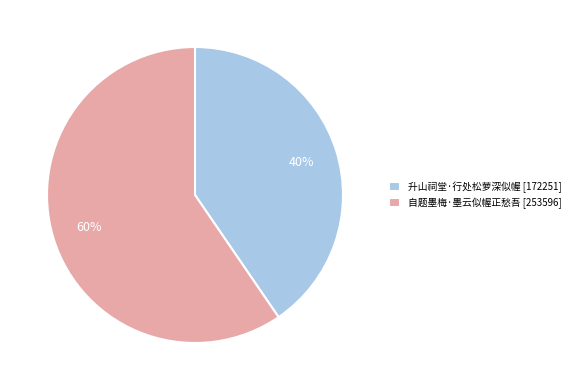

What is the ratio of the value at 自题墨梅·墨云似幄正愁吾 to the value at 升山祠堂·行处松萝深似幄?

1.5